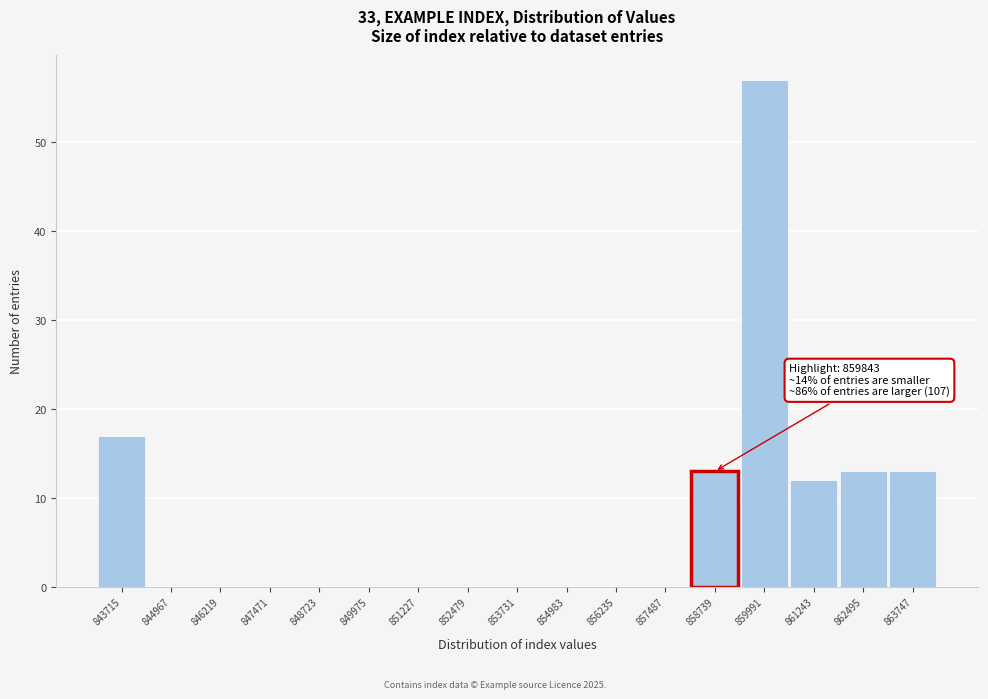

Reading left to right, extract all data points from this chart.

843715=17	844967=0	846219=0	847471=0	848723=0	849975=0	851227=0	852479=0	853731=0	854983=0	856235=0	857487=0	858739=13	859991=57	861243=12	862495=13	863747=13